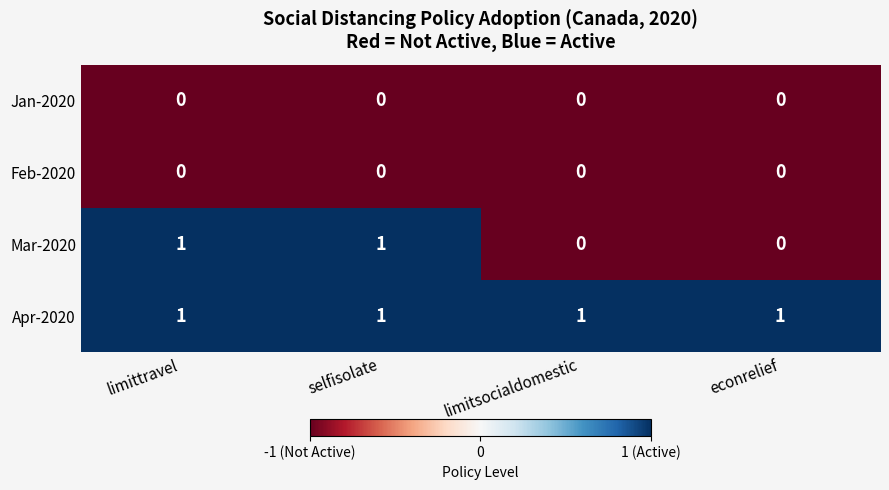

The value of Apr-2020 at econrelief is 1. True or false?

True